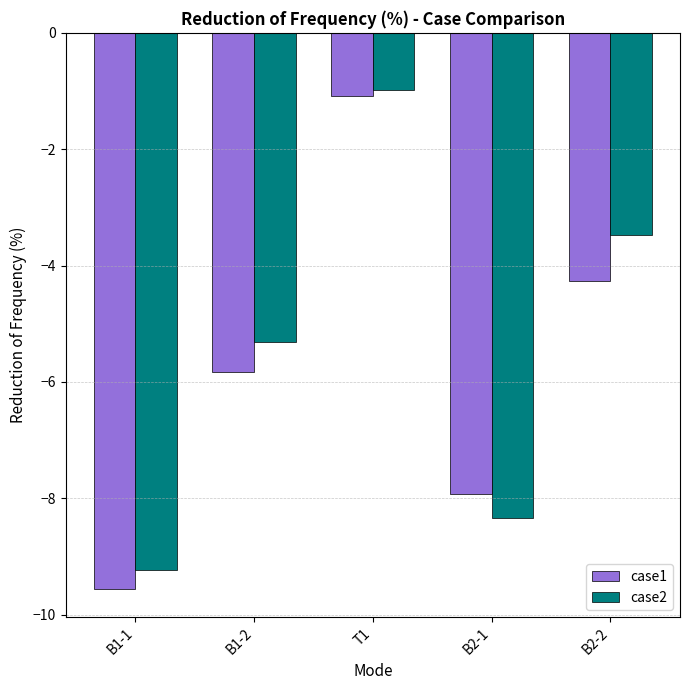

What value does the case1 series have at B2-2?

-4.3